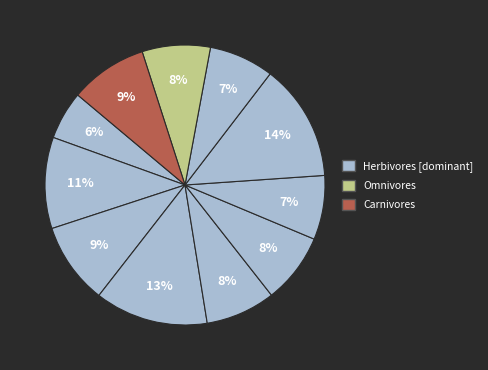

How many slices are in this pie chart?

11